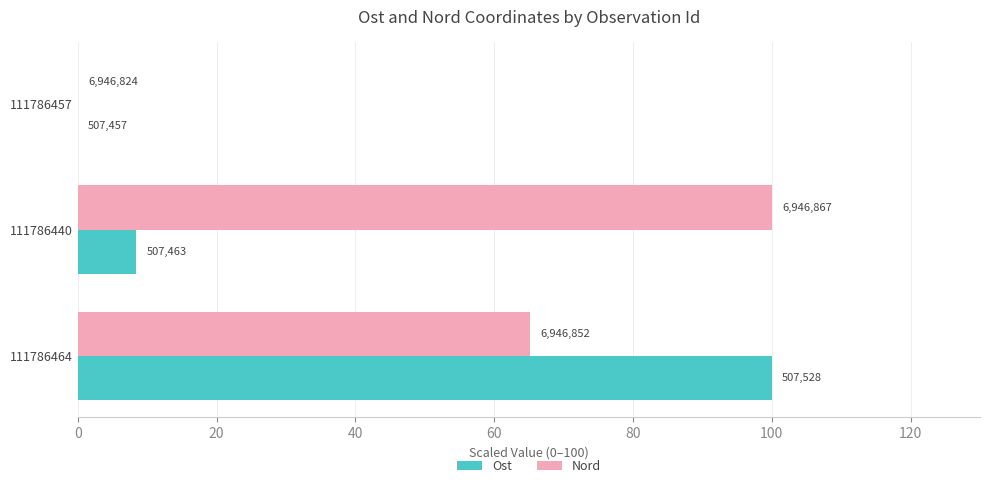

What is the value of the Ost bar at the 2nd from the left?

8.5